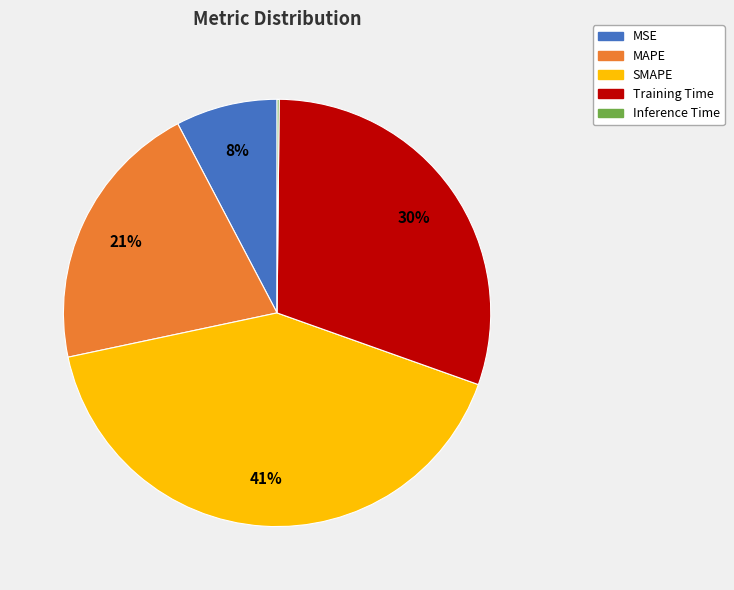

Do SMAPE and Training Time together represent more than half of the pie?

Yes